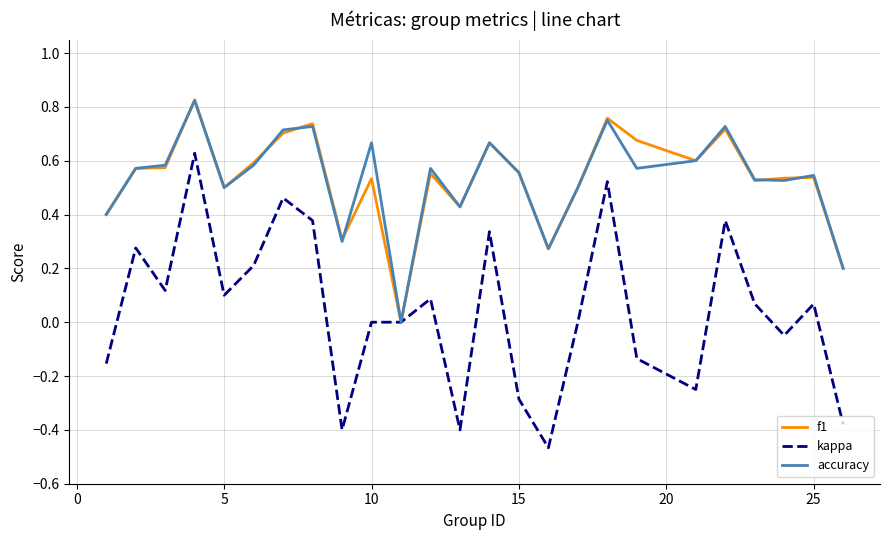

Which series has the largest range (max minus min)?

kappa